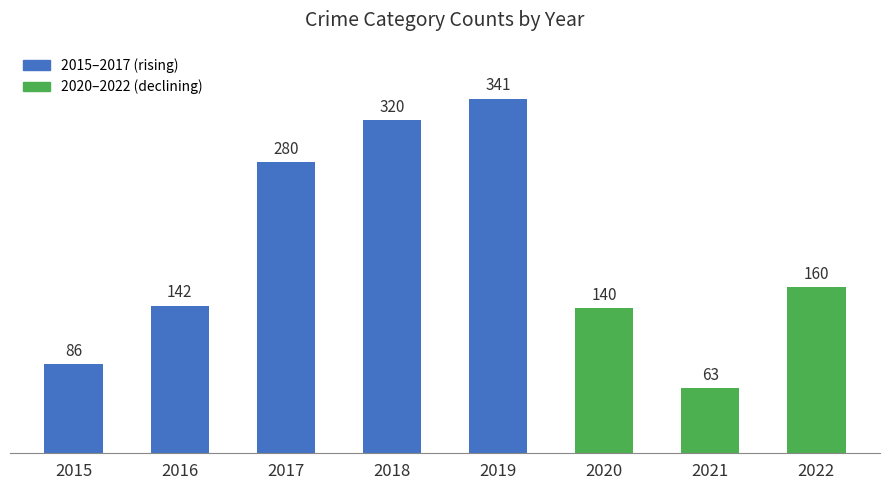

What is the ratio of the value at 2017 to the value at 2021?

4.4